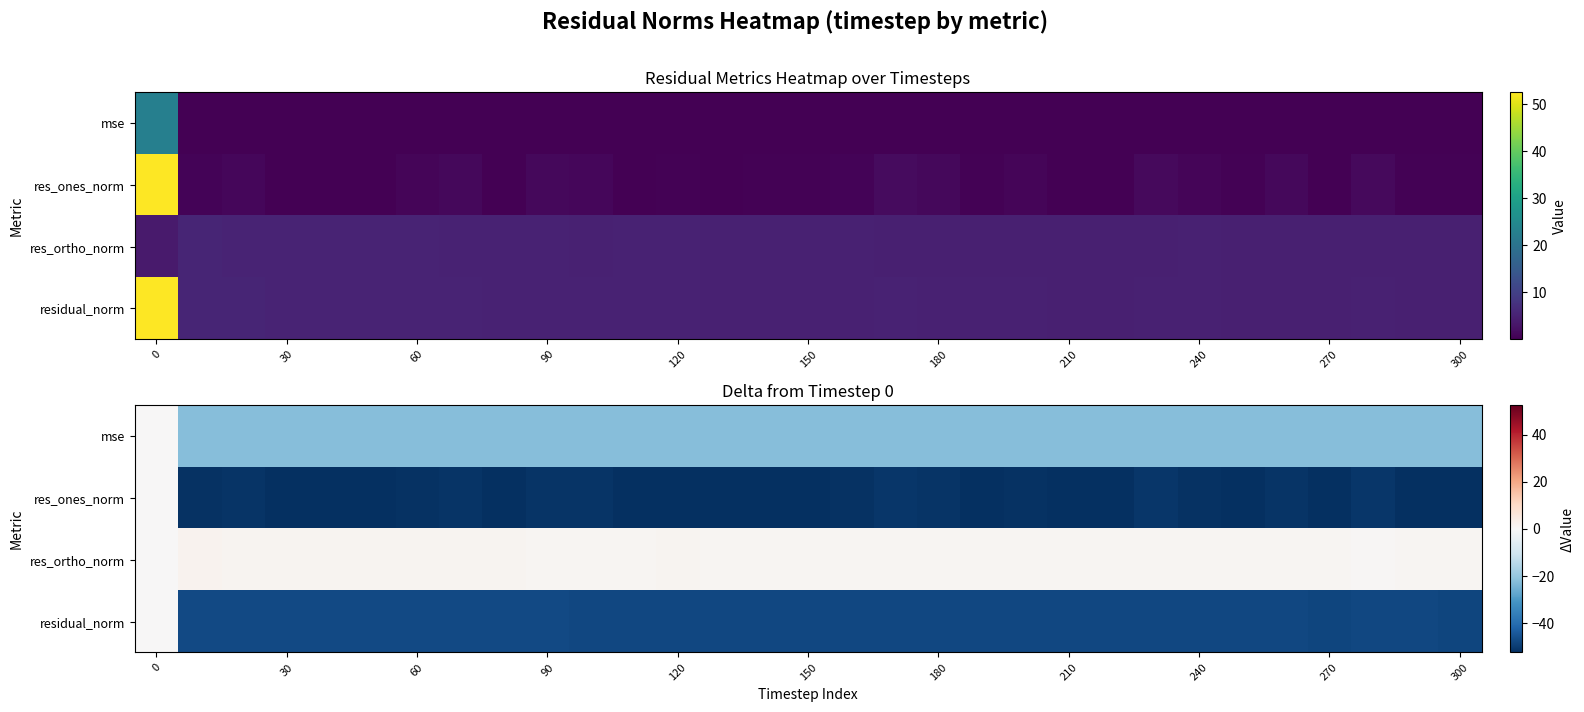

How many values in res_ortho_norm are above zero?

30